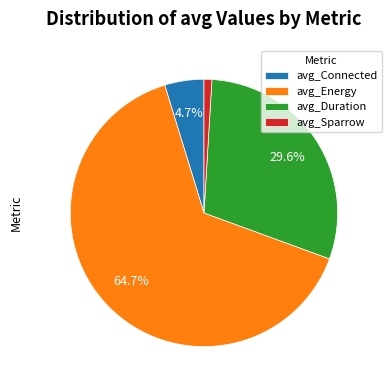

To the nearest percent, what portion does avg_Duration represent?

30%